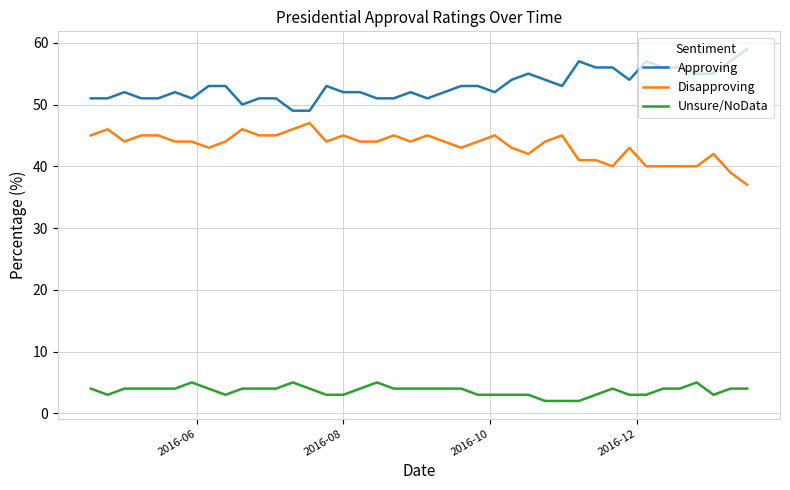

List the series in order of their overall mean, lowest first.

Unsure/NoData, Disapproving, Approving